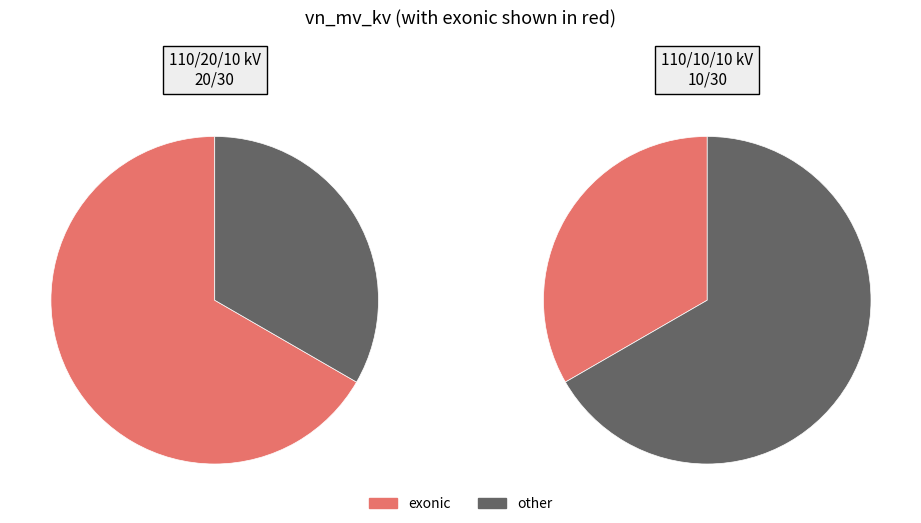

True or false: 63/25/38 MVA 110/10/10 kV accounts for 33% of the total.

True